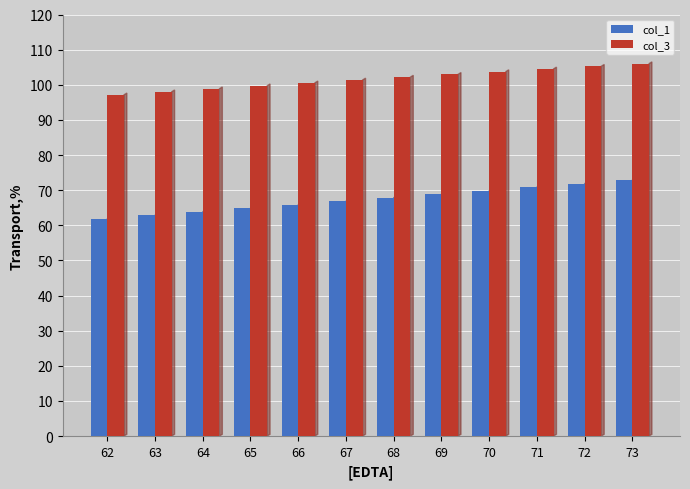

List the series in order of their overall mean, highest first.

col_3, col_1